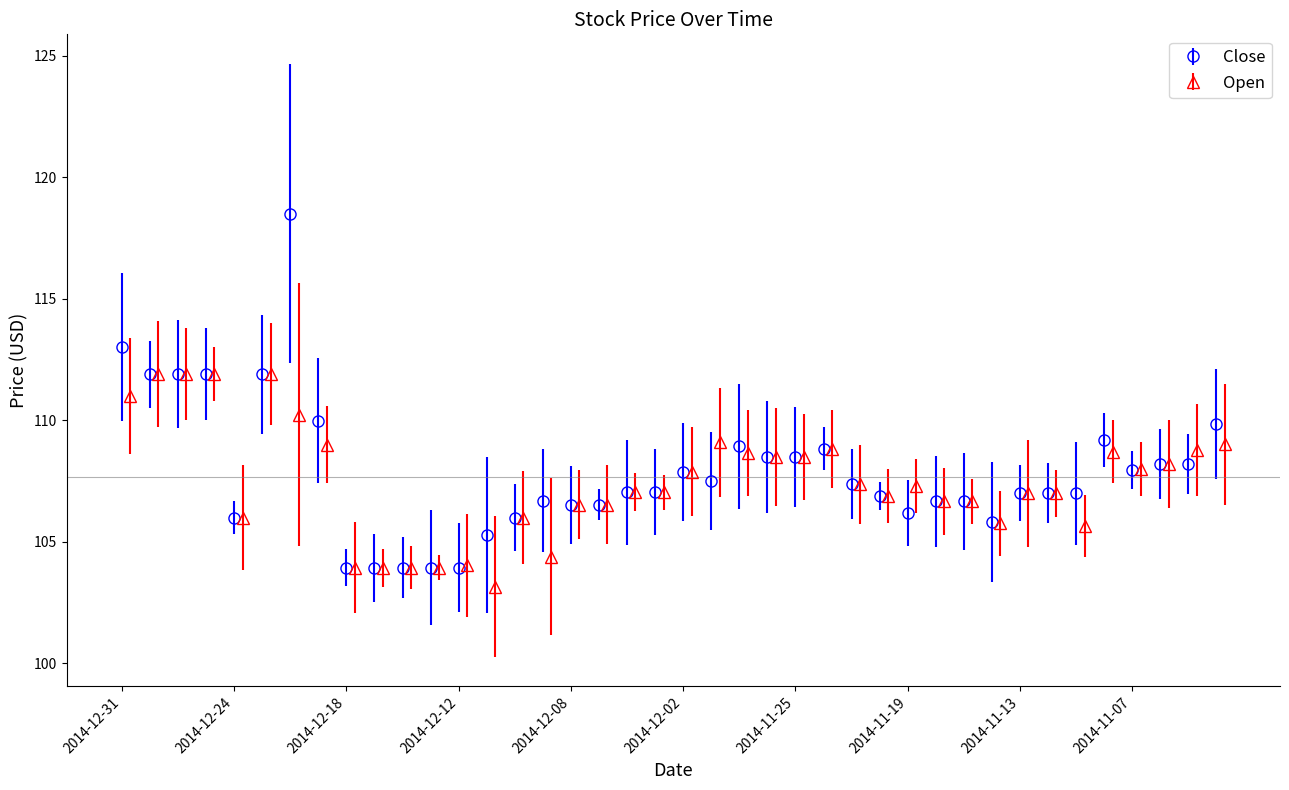

How many intersections are there between Close and Open?

4